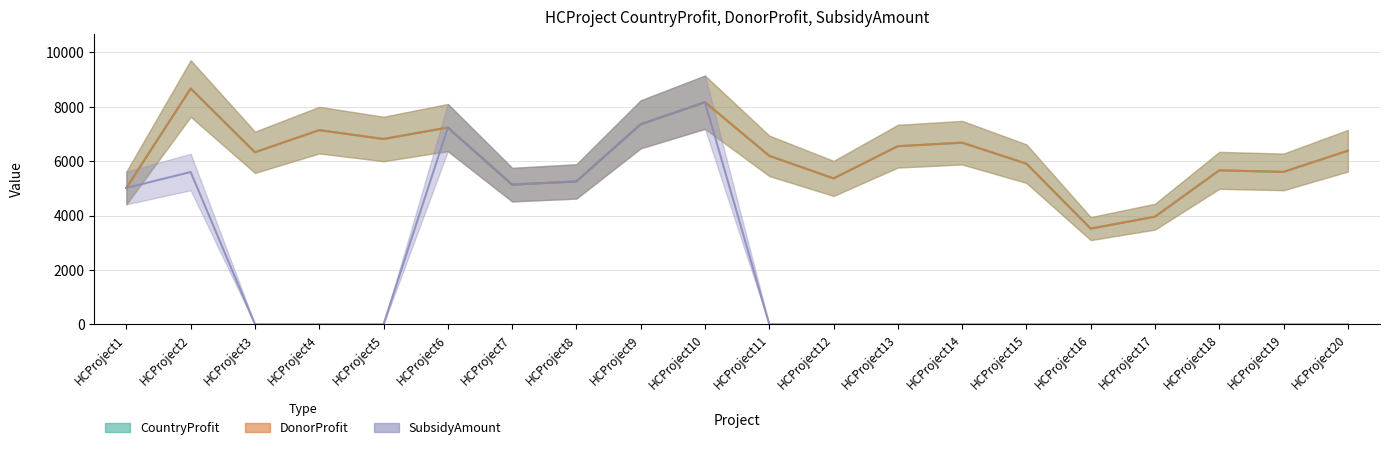

Count the number of categories in the chart.

20